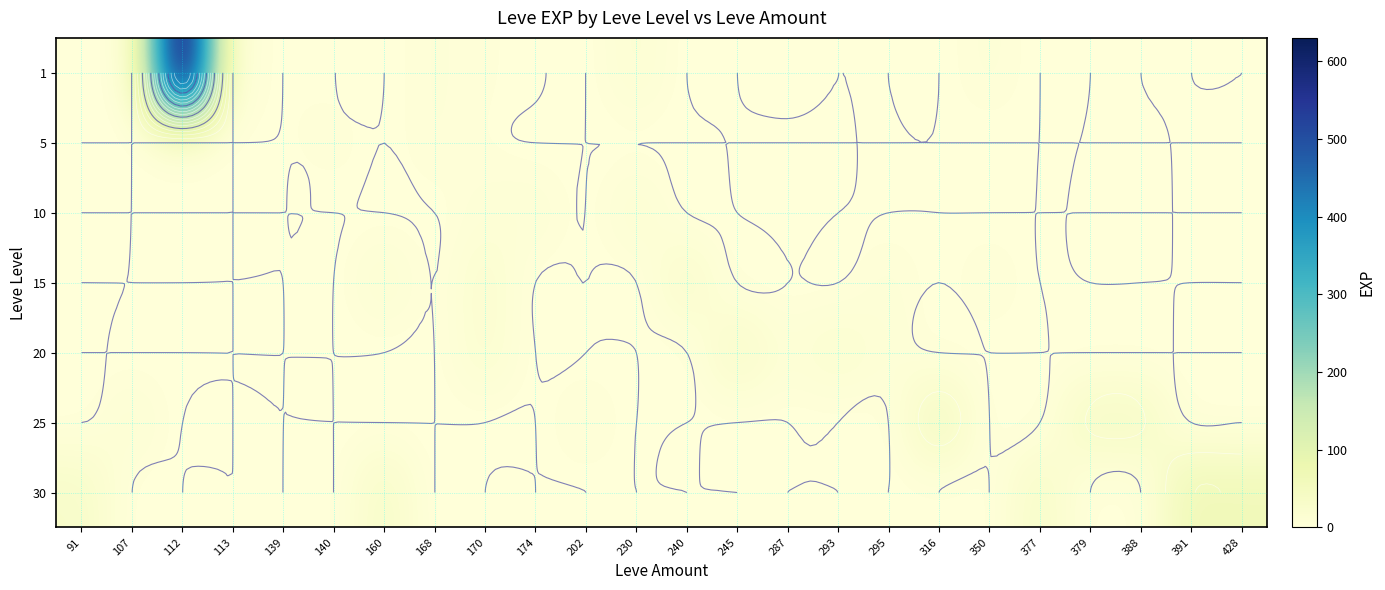

At which category is the sum across all series the highest?

112